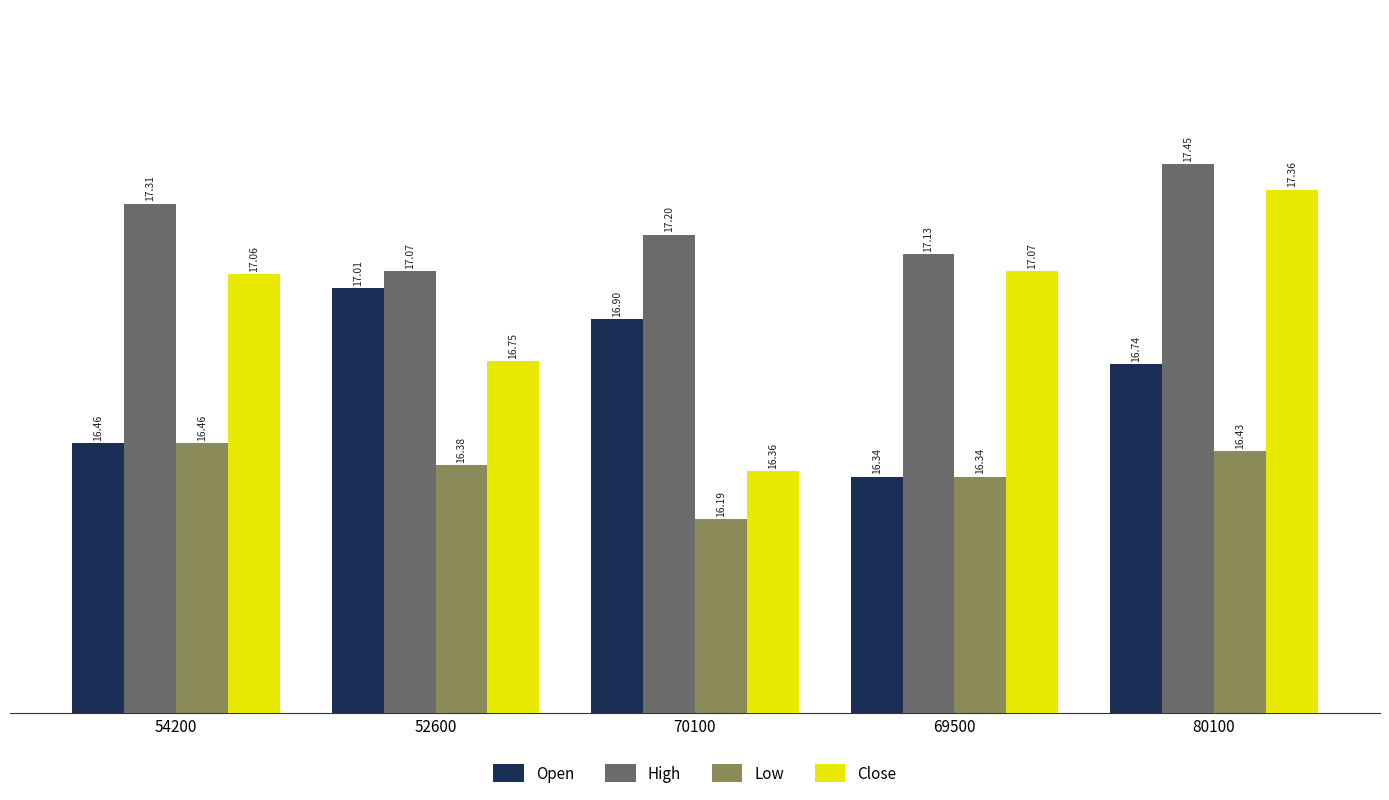

At how many categories does at least one series exceed 17?

5